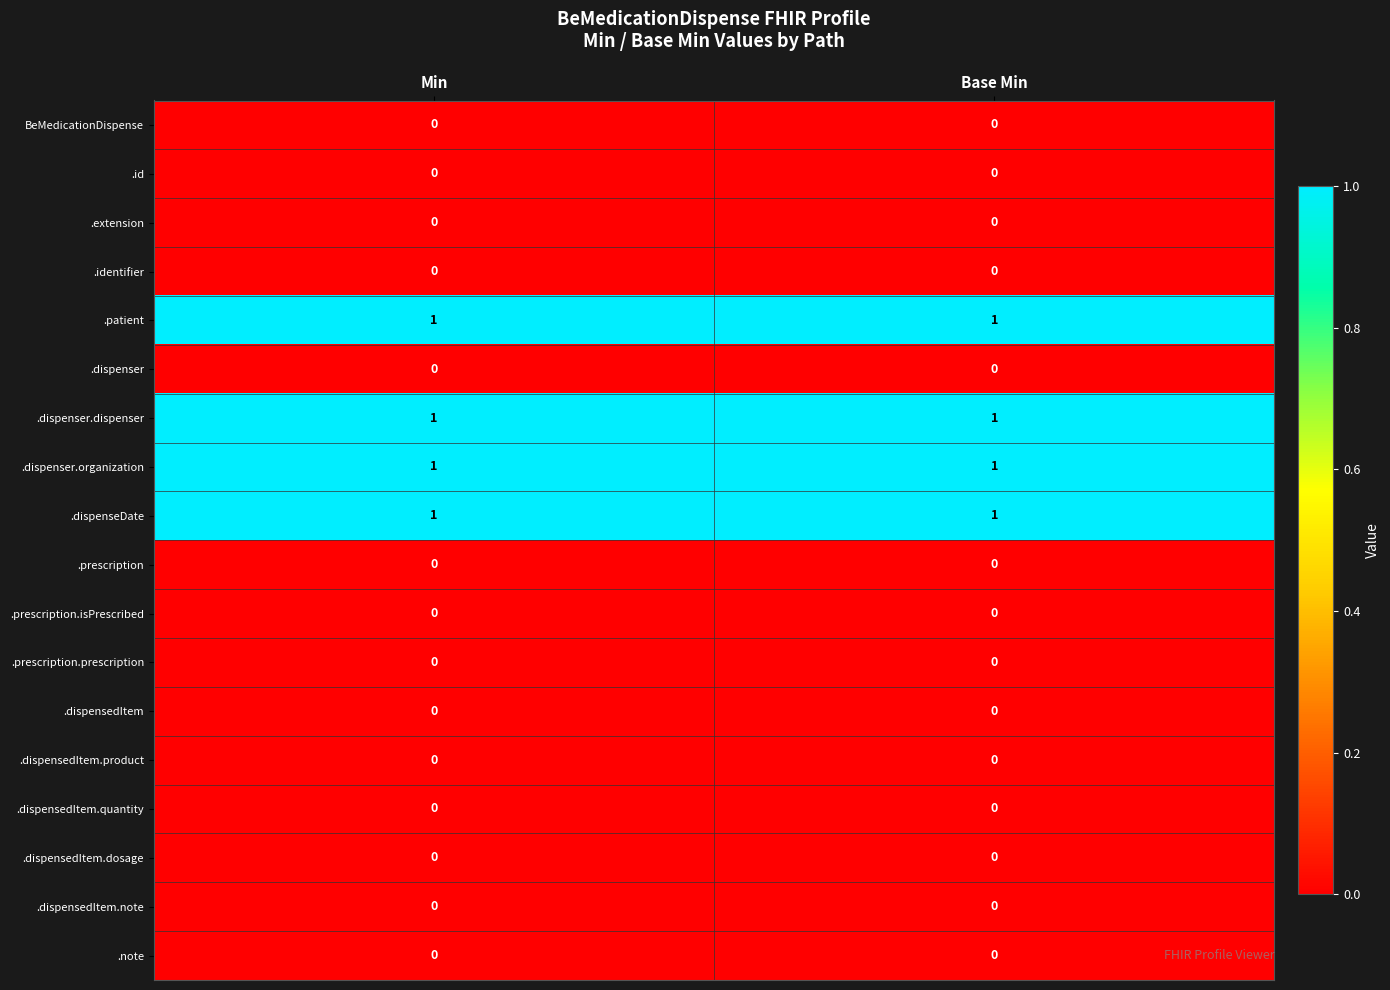

The .prescription.prescription series shows 0 at Min. True or false?

True